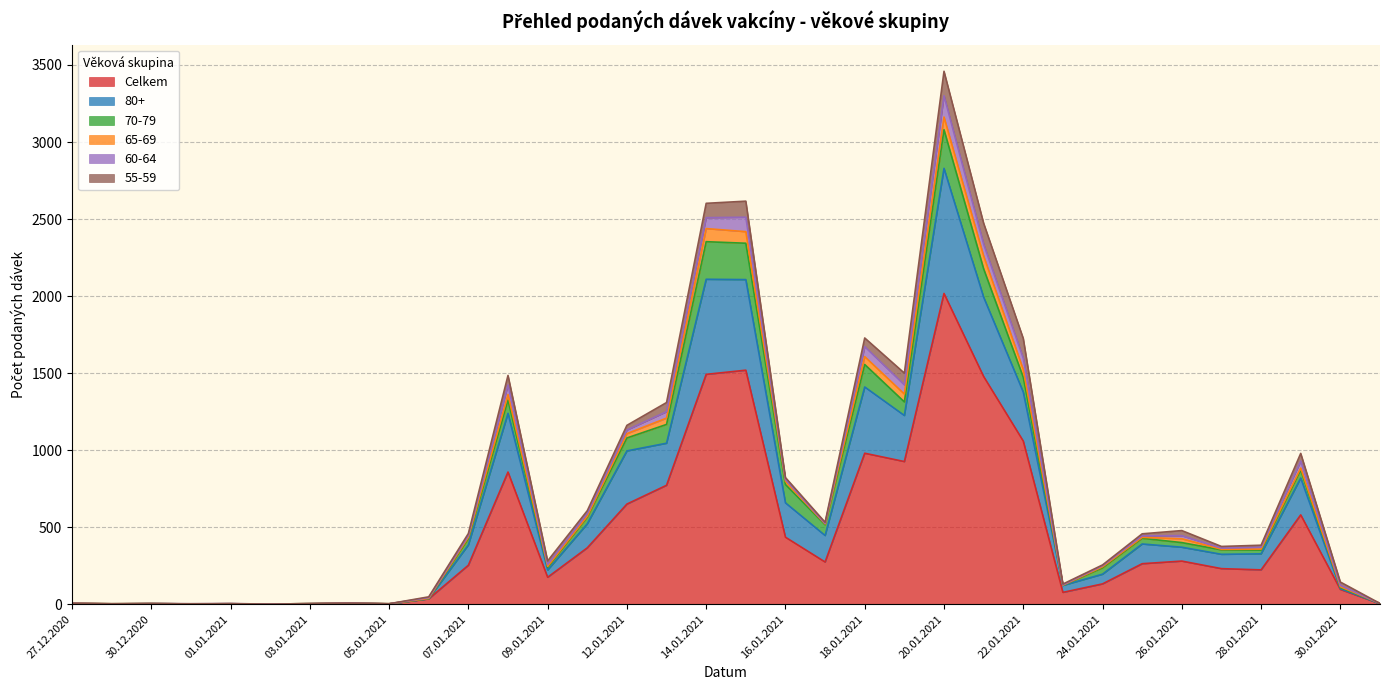

What is the average value of the 80+ series?

179